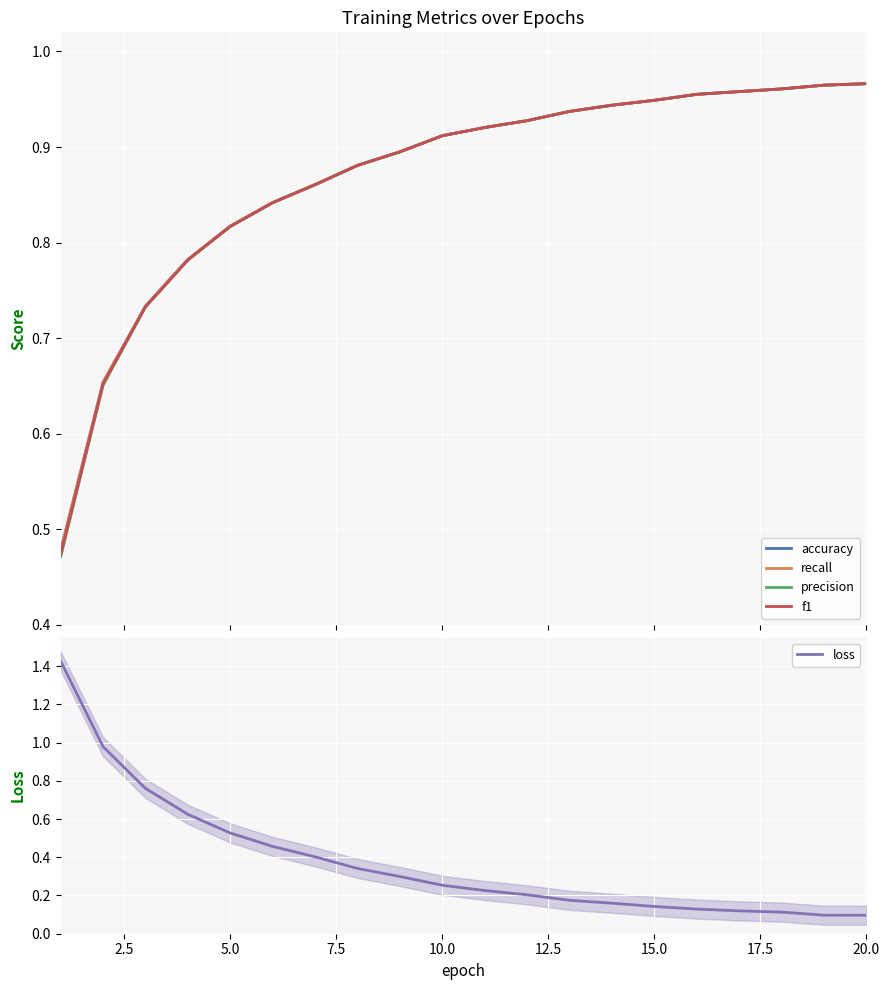

What are all the series names shown in the legend?

accuracy, recall, precision, f1, loss